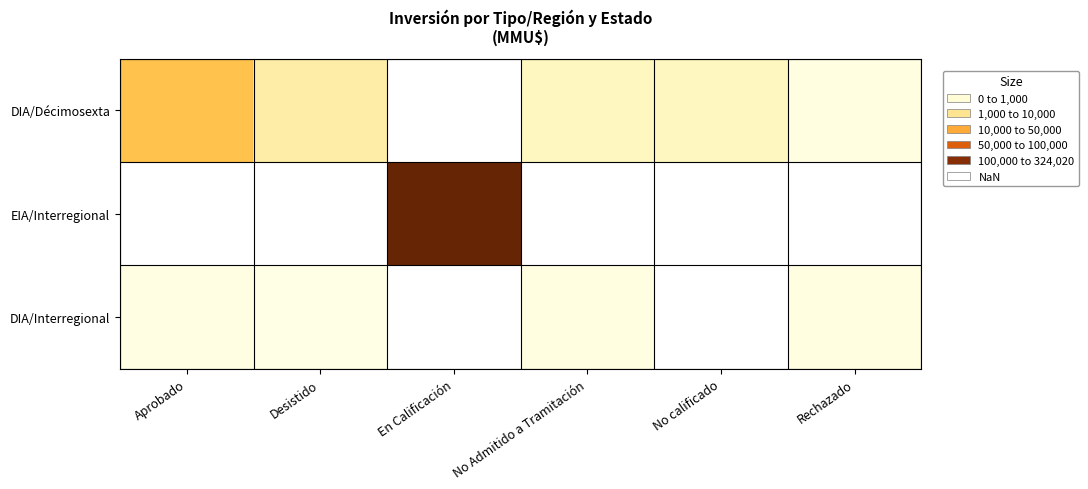

Which has a higher value, Rechazado or No calificado?

No calificado